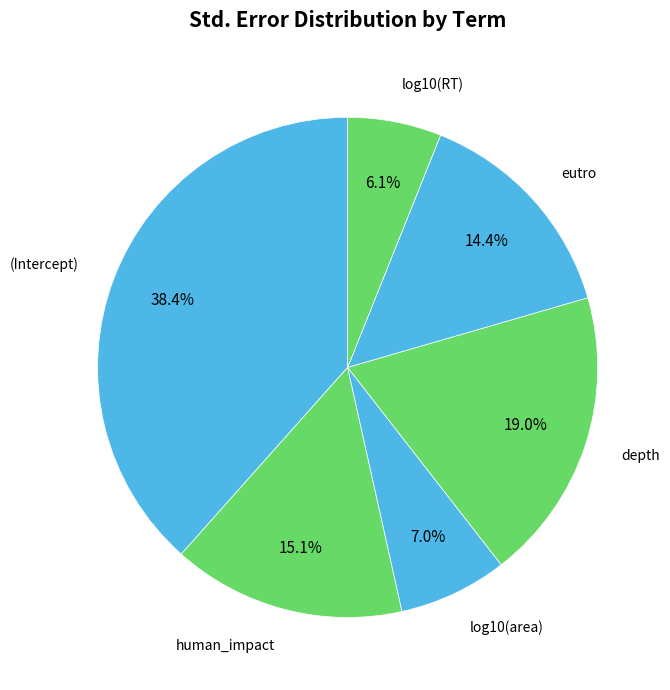

True or false: eutro accounts for 5% of the total.

False